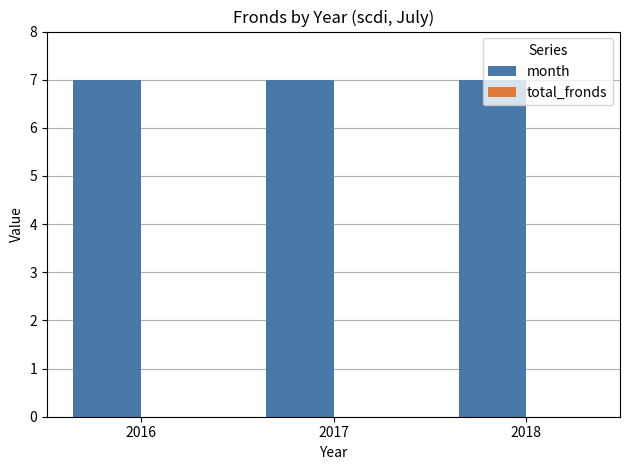

What is the value of the month bar at the 2nd from the left?

7